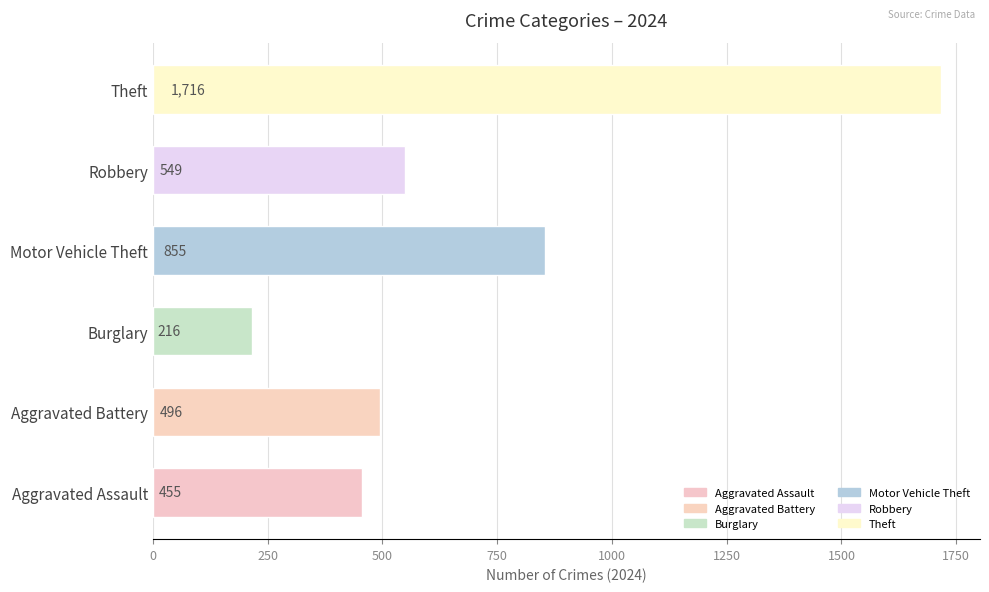

What is the difference between the values at Aggravated Battery and Motor Vehicle Theft?

359